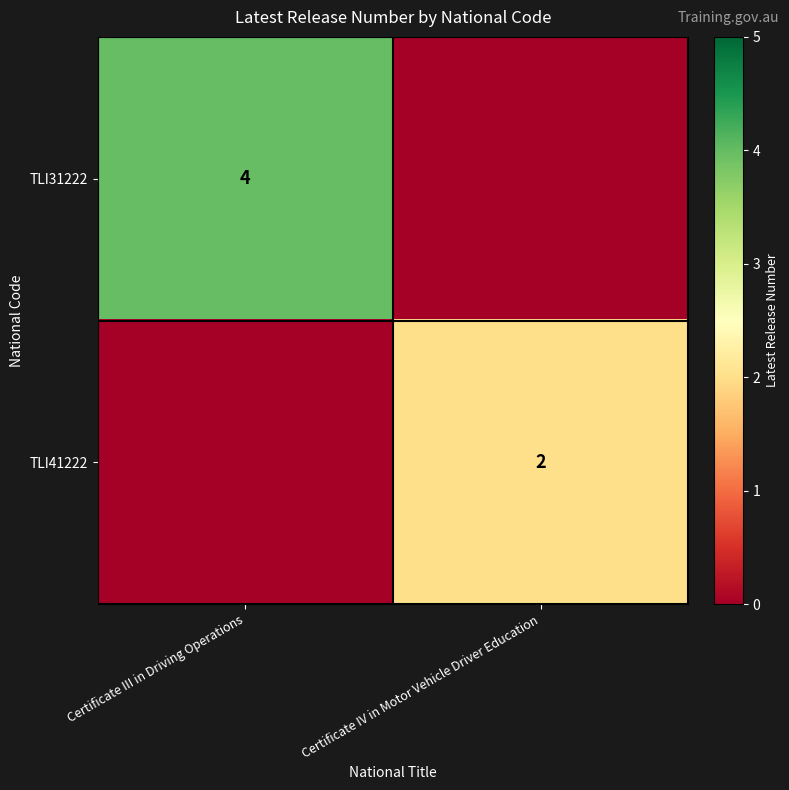

What is the greatest value displayed?

4